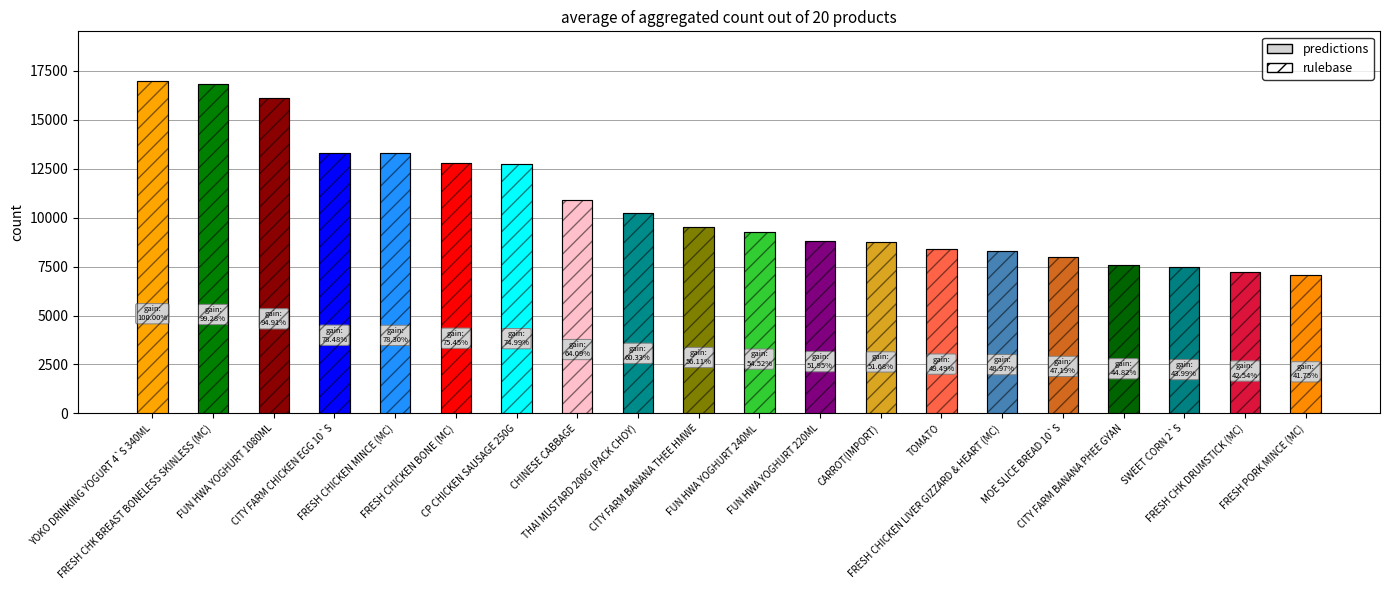

What is the total value across all series at CHINESE CABBAGE?

21754